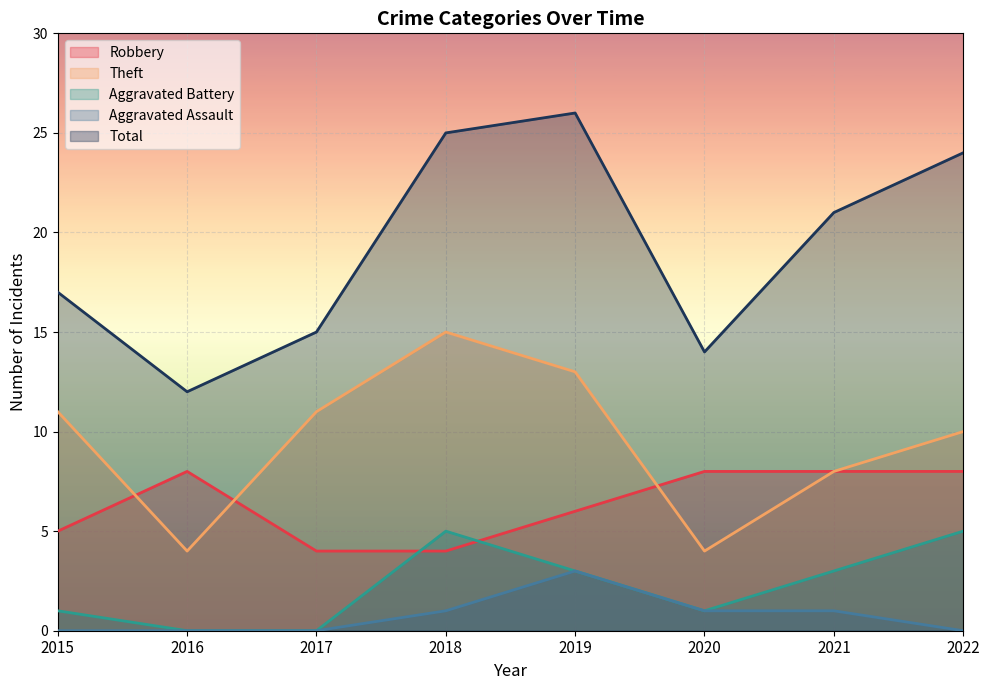

What is the approximate value of Robbery at 2015?

5